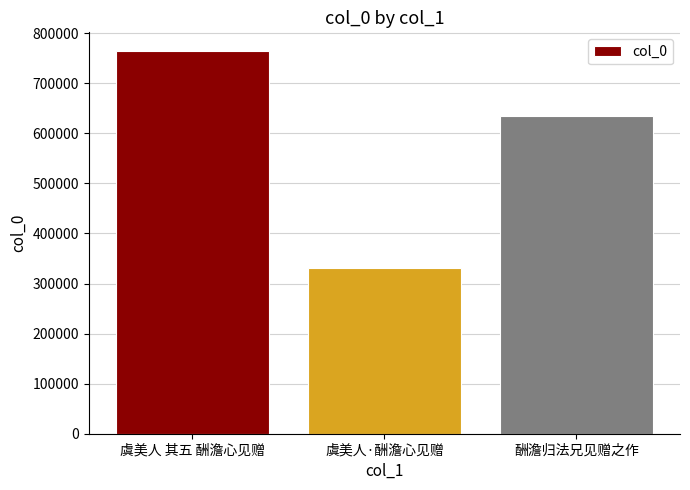

Approximately how many times larger is the value at 虞美人·酬澹心见赠 compared to 酬澹归法兄见赠之作?

0.5